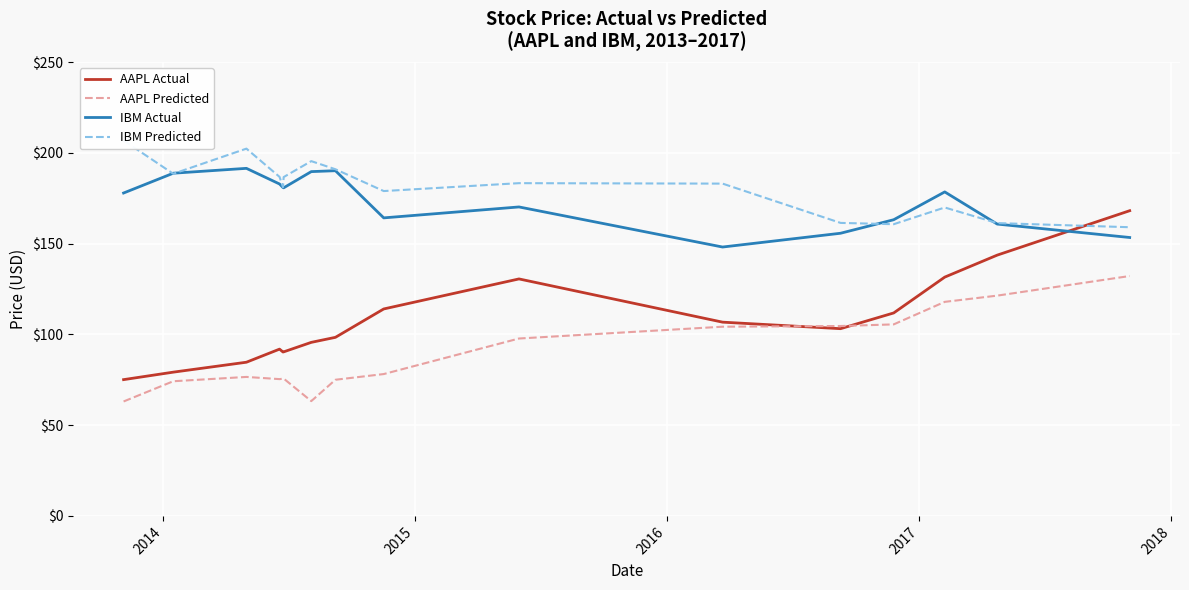

How many data points does each series have?

16